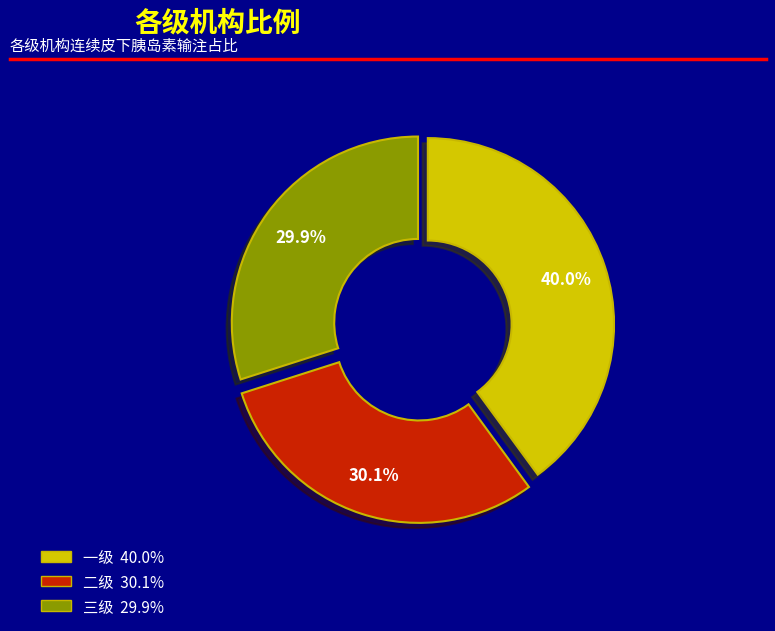

Is there any slice that represents more than half of the pie?

No